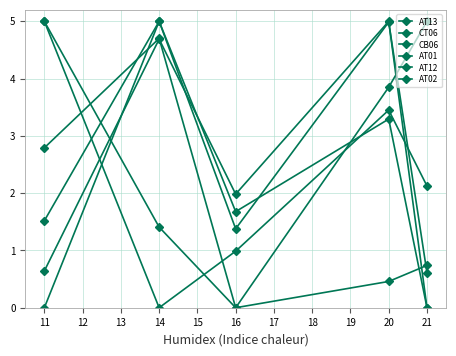

Count the number of data series in this chart.

6